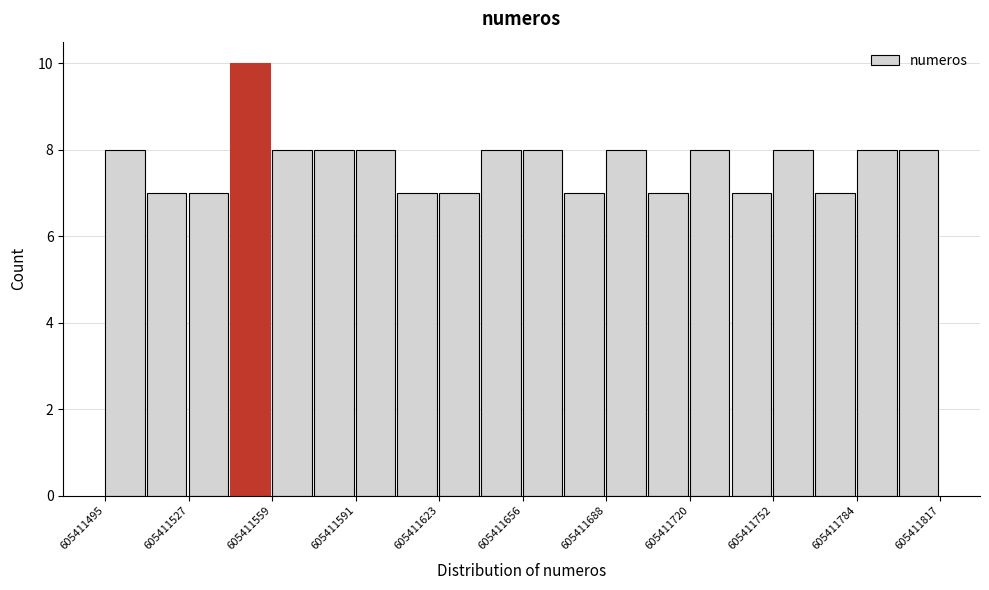

Read against the x-axis, roughly where is the centre of the tallest bar?

605411550